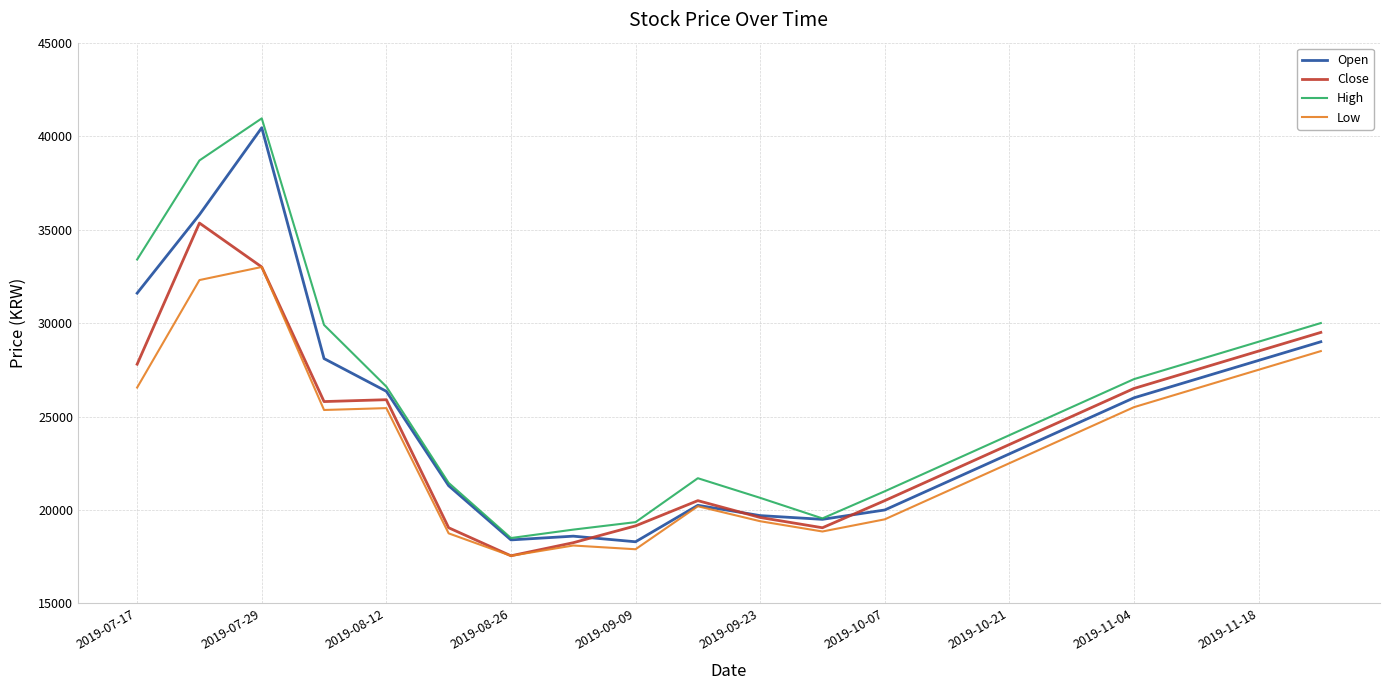

What is the greatest value displayed?

40950